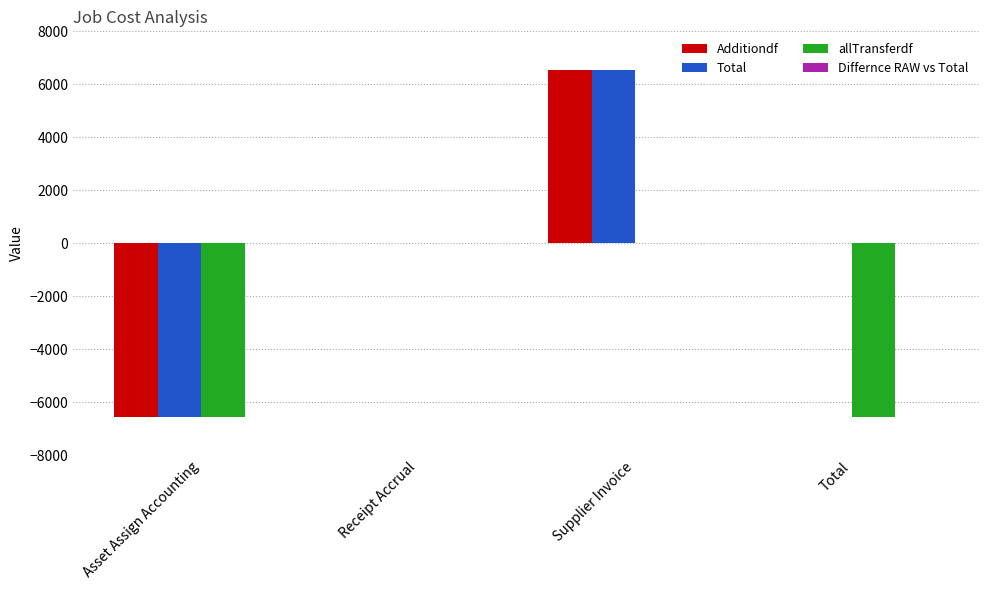

At which category is the sum across all series the highest?

Supplier Invoice